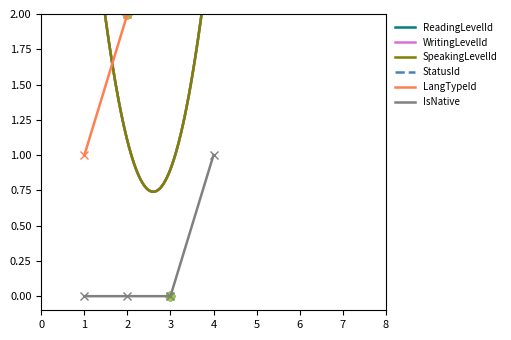

At how many categories does at least one series exceed 3?

4